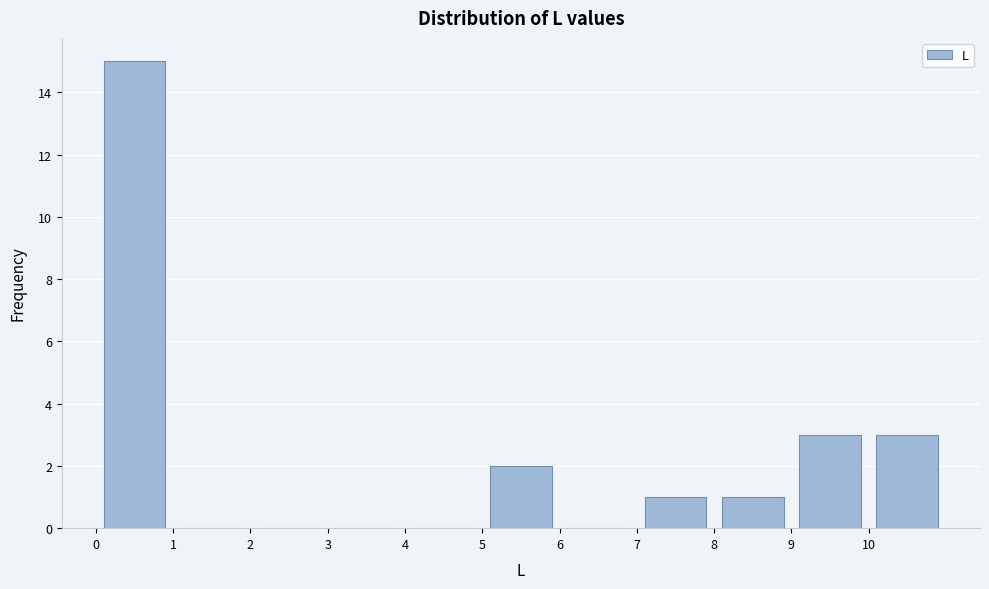

Reading left to right, transcribe this chart: for each bar, give the range it covers on the x-axis and its height. The values are not printed on the chart, so give them approximately, as read against the axis.

0 to 1: 15
1 to 2: 0
2 to 3: 0
3 to 4: 0
4 to 5: 0
5 to 6: 2
6 to 7: 0
7 to 8: 1
8 to 9: 1
9 to 10: 3
10 to 11: 3